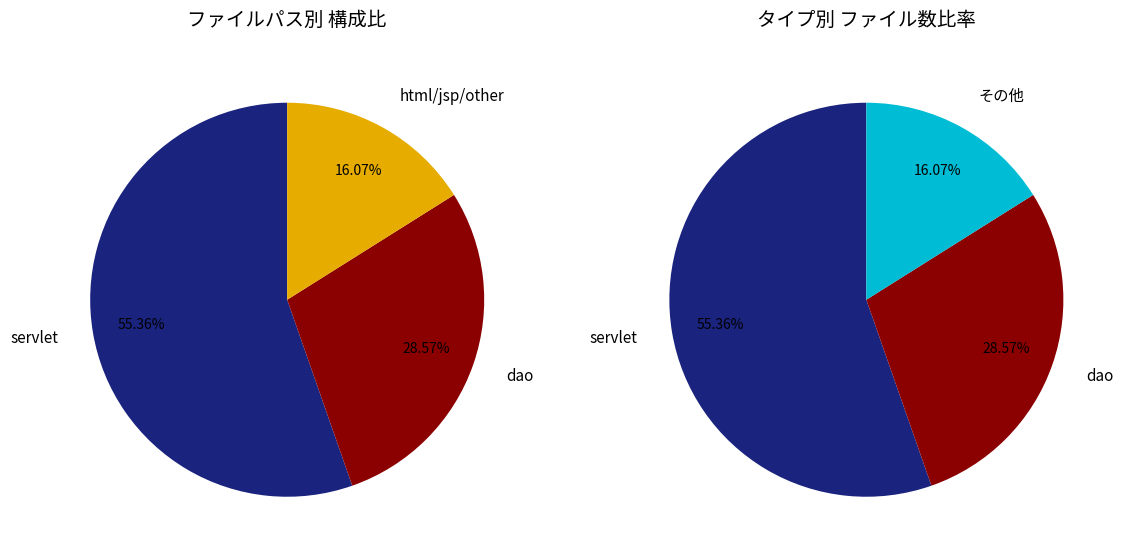

Count the number of slices in the pie.

3